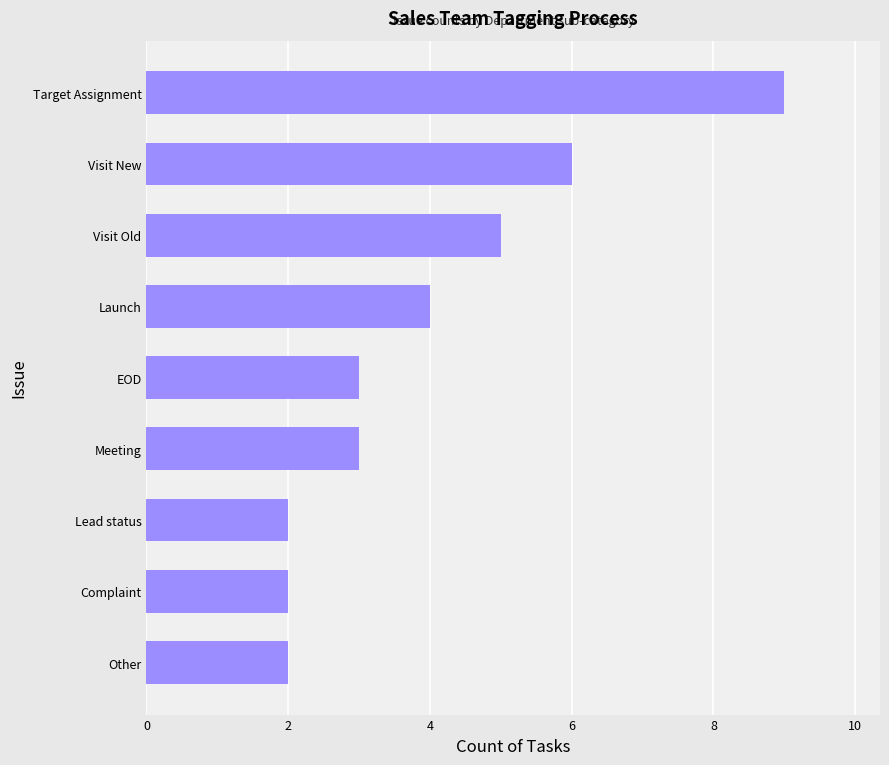

Reading top to bottom, what are all the values shown in this chart?

9	6	5	4	3	3	2	2	2